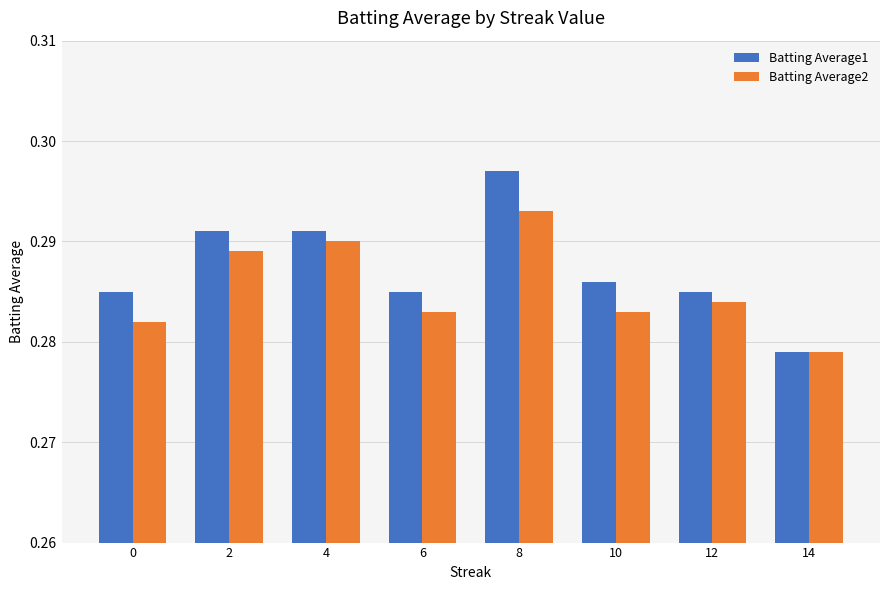

True or false: Batting Average1 has a value of 0.2 at 14.

False